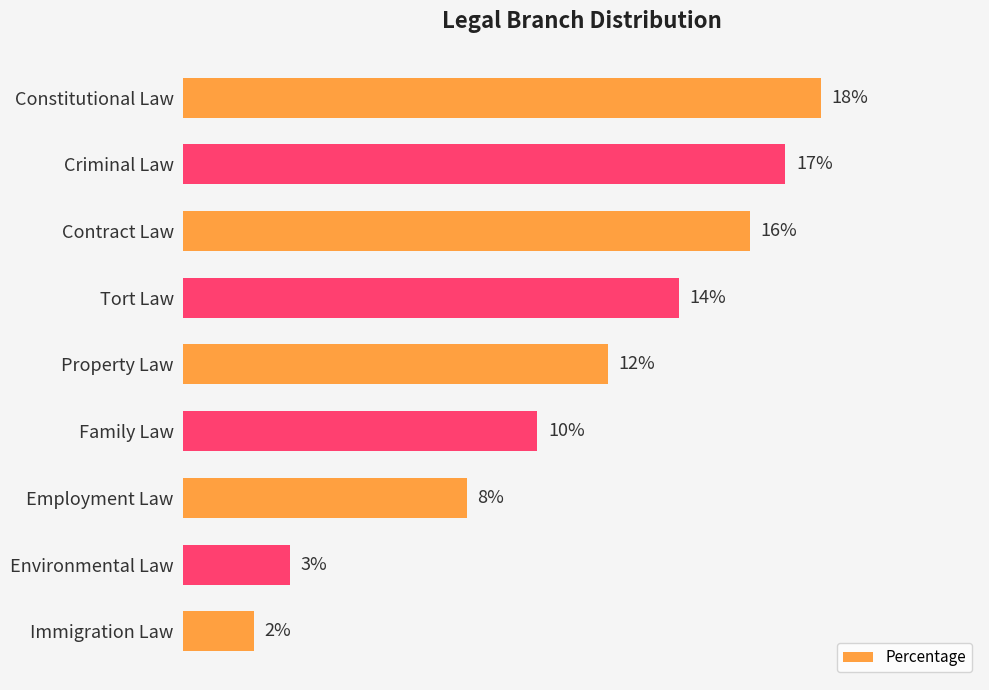

Between Constitutional Law and Property Law, which is larger?

Constitutional Law